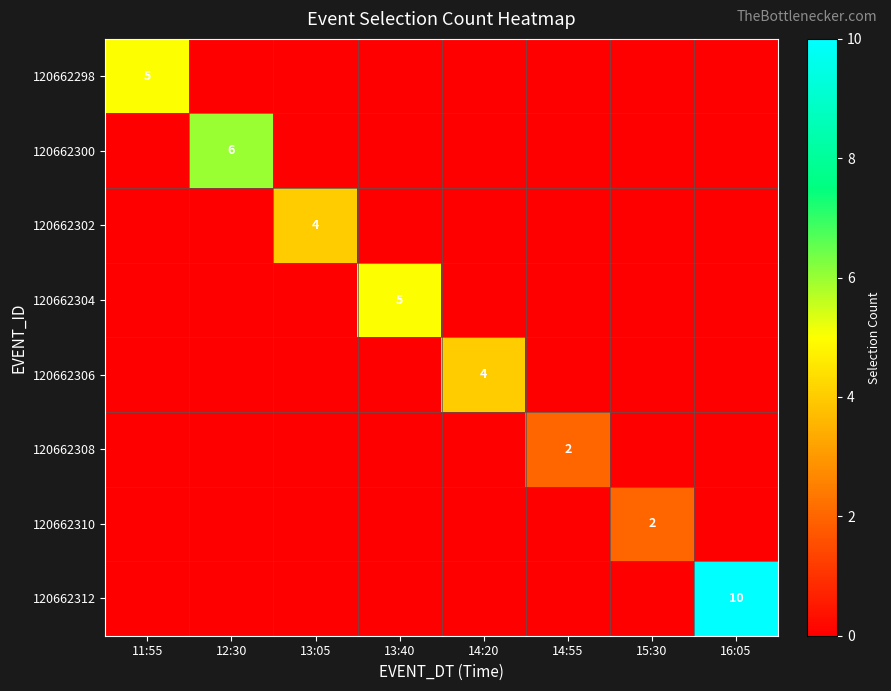

Count the number of categories in the chart.

8